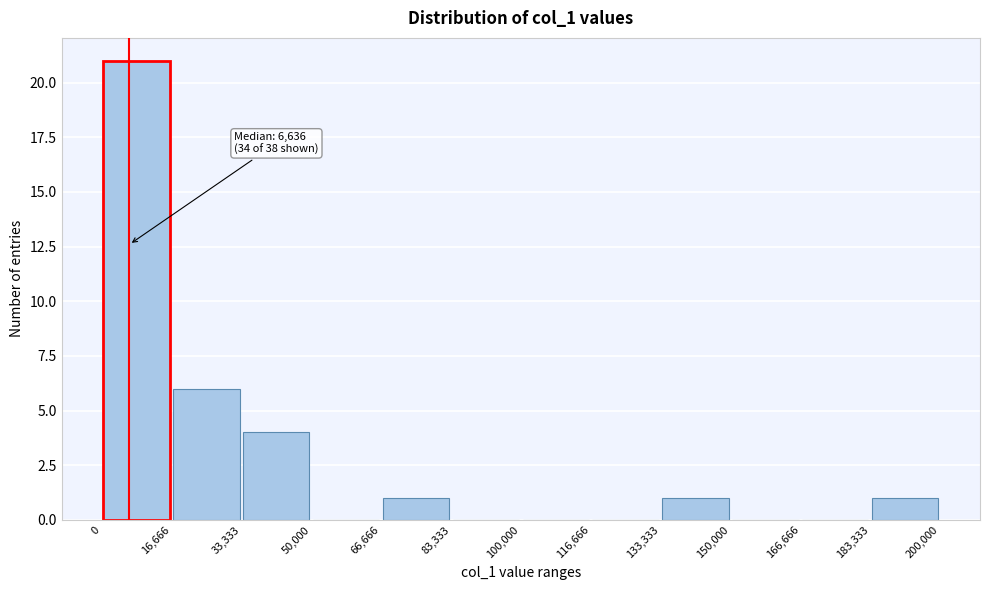

Which range on the x-axis has the tallest bar?

0 to 16,666